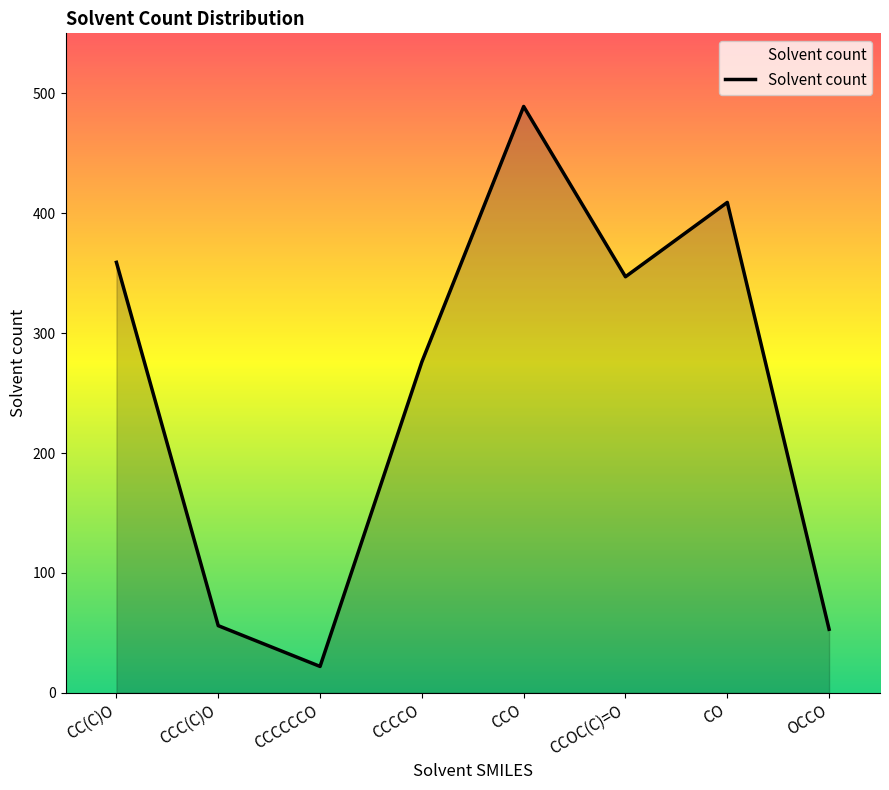

What is the sum of the values at CCO and CCCCO?

765